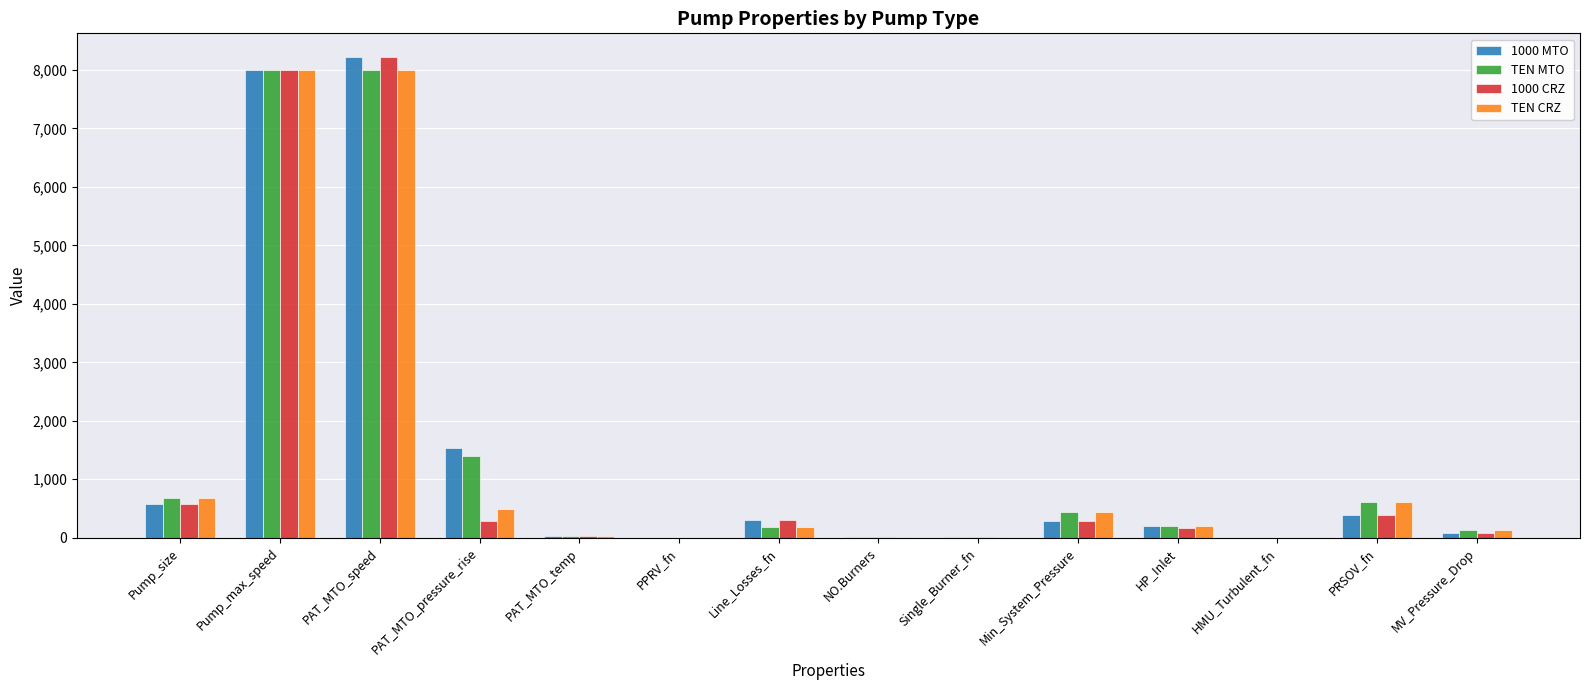

Is the value of TEN MTO at HMU_Turbulent_fn greater than the value of 1000 CRZ at PRSOV_fn?

No